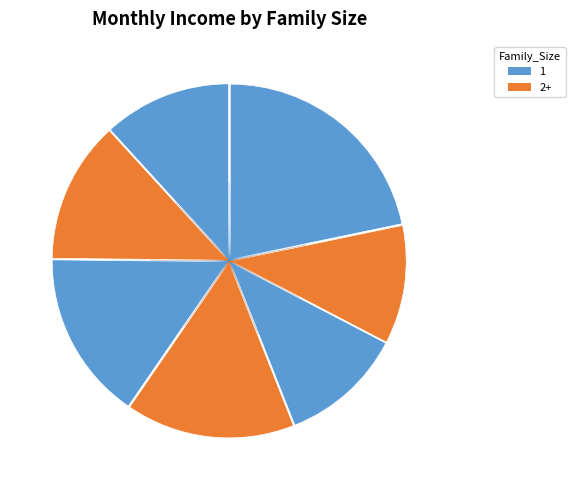

Count the number of slices in the pie.

7